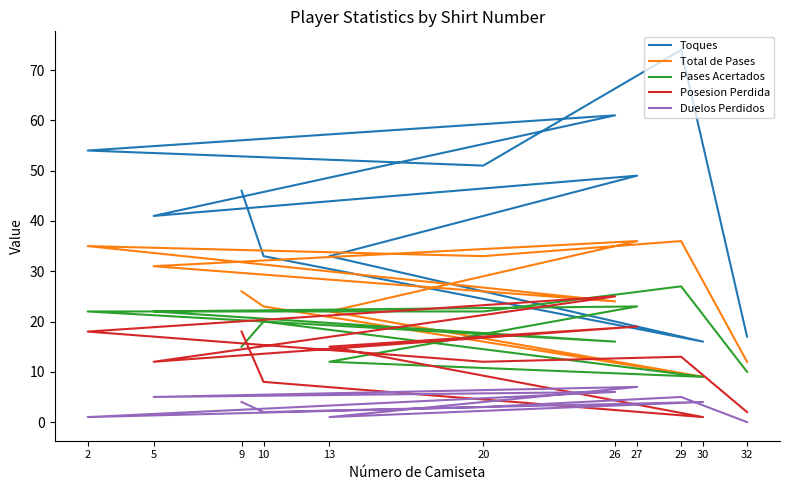

Reading left to right, extract all data points from this chart.

Toques: 32=17	29=74	20=51	2=54	26=61	5=41	27=49	13=33	30=16	10=33	9=46
Total de Pases: 32=12	29=36	20=33	2=35	26=24	5=31	27=36	13=22	30=9	10=23	9=26
Pases Acertados: 32=10	29=27	20=22	2=22	26=16	5=22	27=23	13=12	30=9	10=20	9=15
Posesion Perdida: 32=2	29=13	20=12	2=18	26=25	5=12	27=19	13=15	30=1	10=8	9=18
Duelos Perdidos: 32=0	29=5	20=3	2=1	26=6	5=5	27=7	13=1	30=4	10=2	9=4